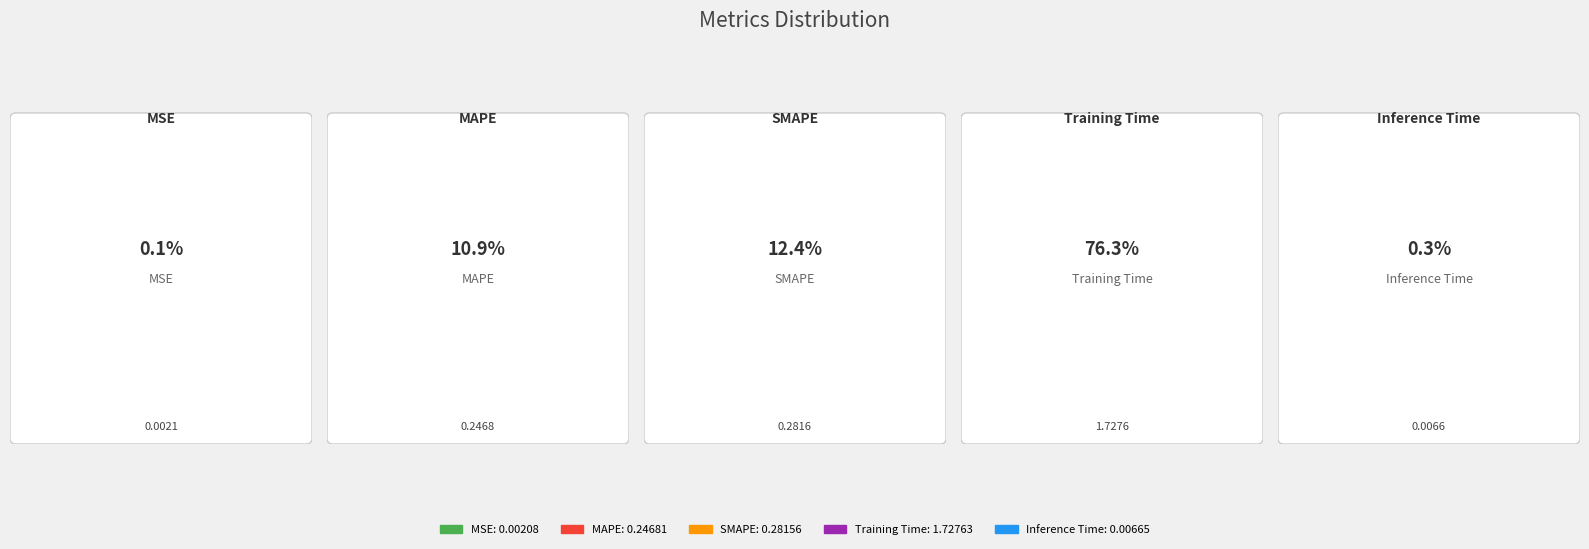

To the nearest percent, what is the difference between the largest and smallest slice percentages?

76%